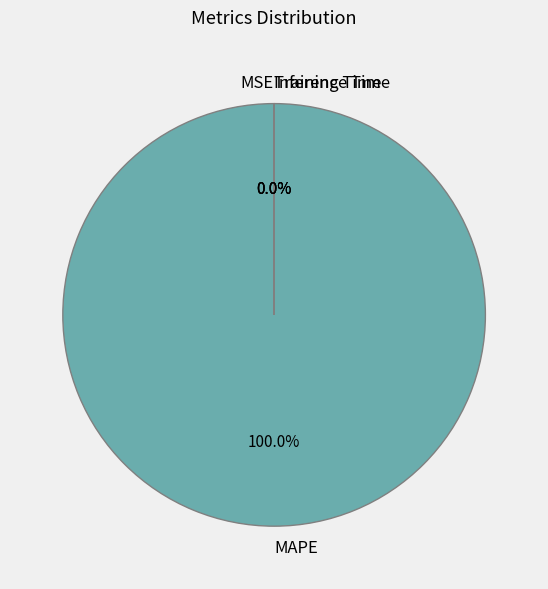

Which category has the biggest portion of the pie?

MAPE